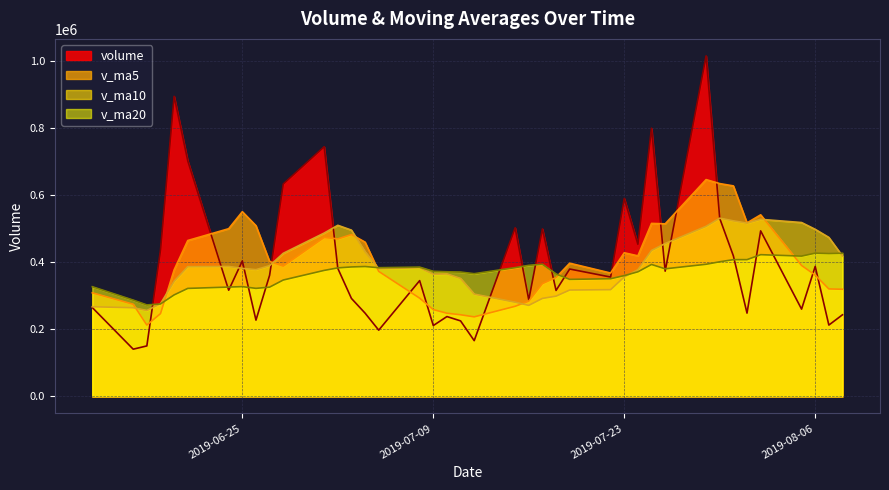

Rank the series by their maximum value, from lowest to highest.

v_ma20, v_ma10, v_ma5, volume